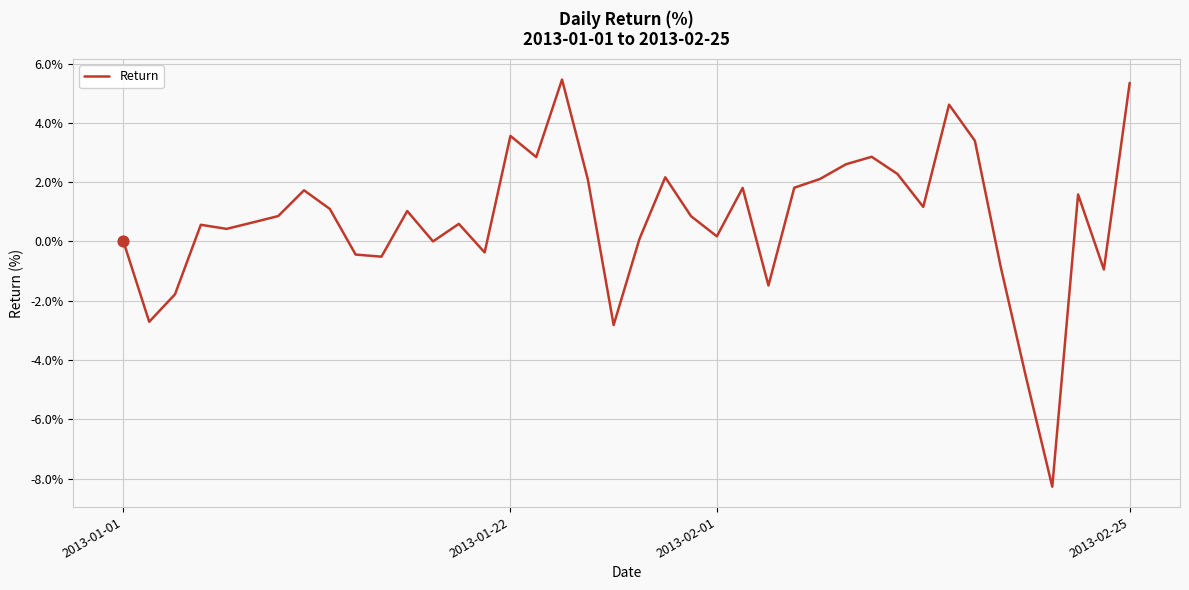

What is the greatest value displayed?

5.5